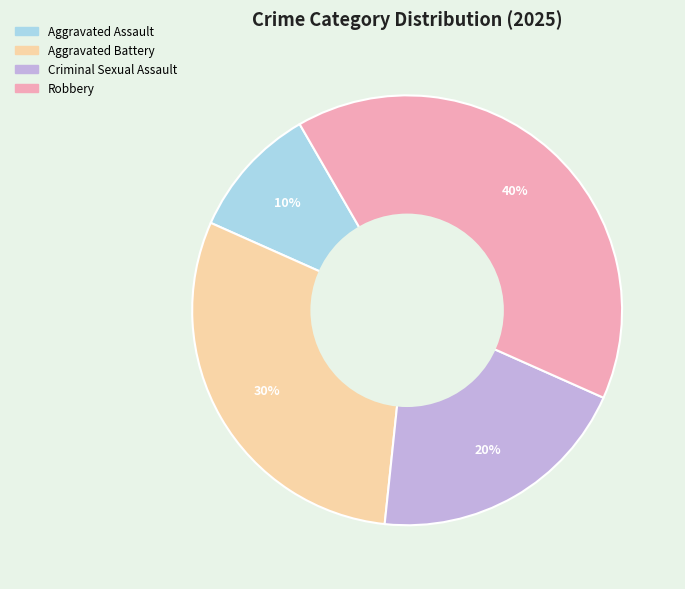

Which has a higher value, Robbery or Criminal Sexual Assault?

Robbery